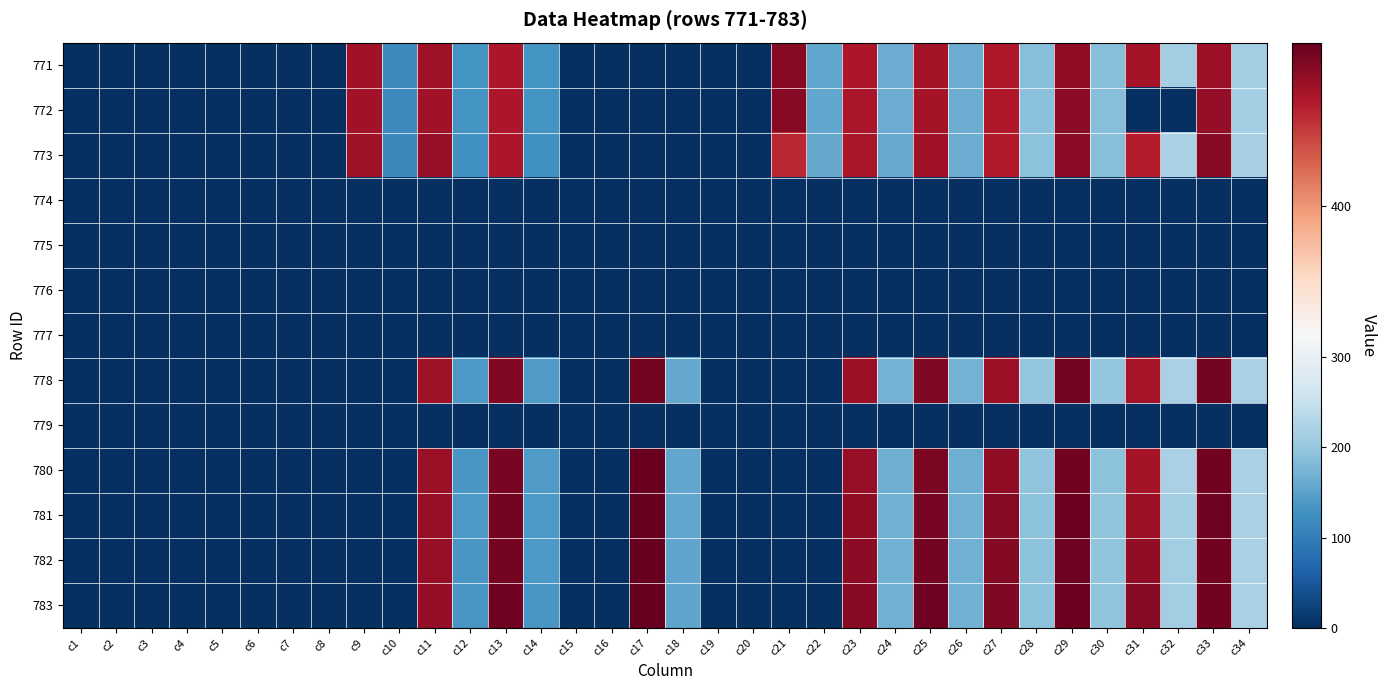

How many categories are shown in the chart?

34